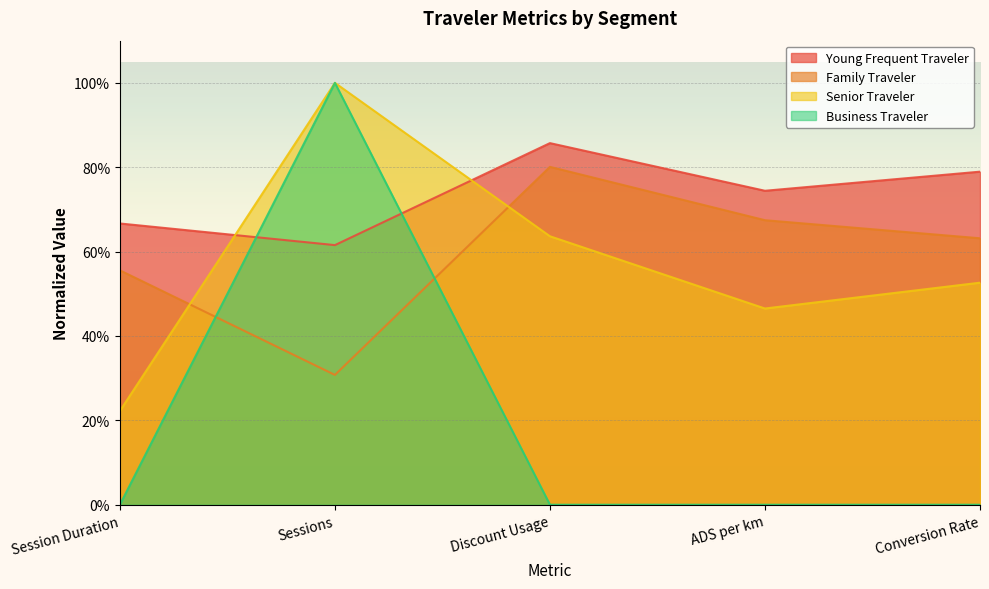

Reading left to right, list all the values displayed in this chart.

Young Frequent Traveler: 0.7	0.6	0.9	0.7	0.8
Family Traveler: 0.6	0.3	0.8	0.7	0.6
Senior Traveler: 0.2	1.0	0.6	0.5	0.5
Business Traveler: 0.0	1.0	0.0	0.0	0.0